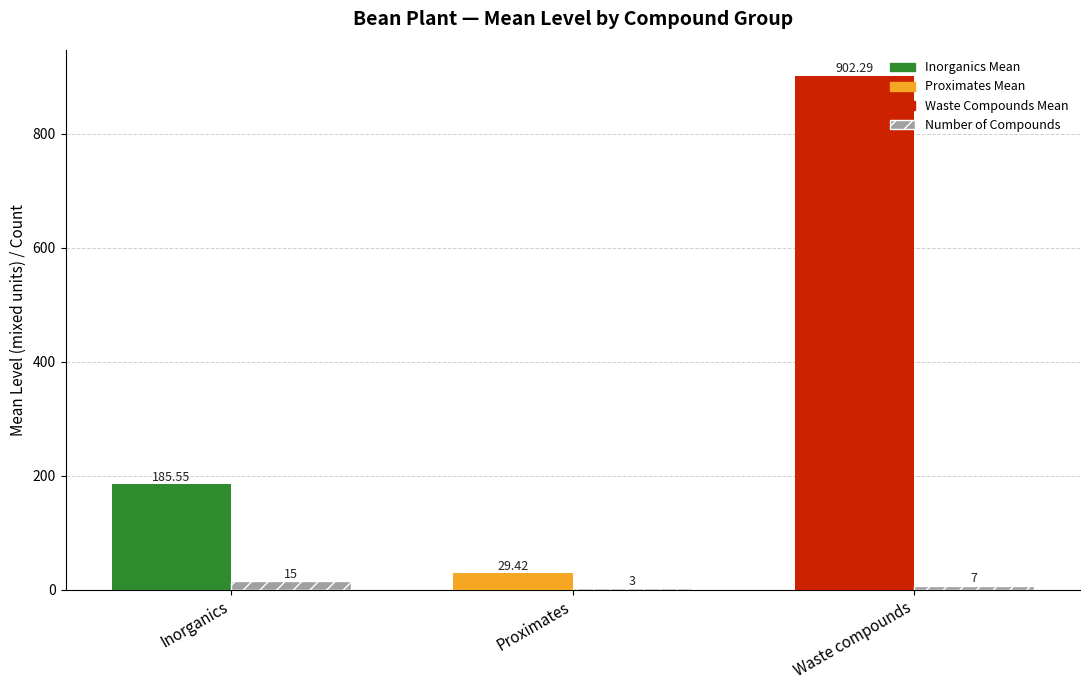

At which category is the sum across all series the highest?

Waste compounds